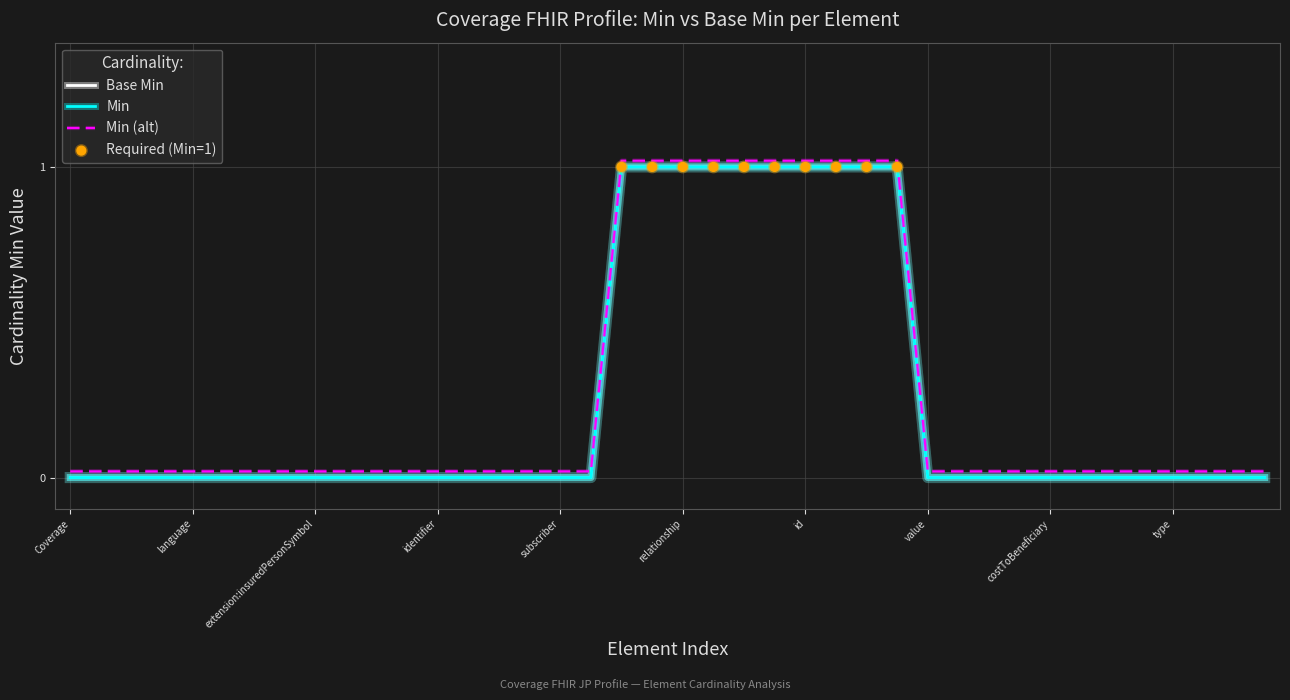

Does the chart have visible grid lines?

Yes